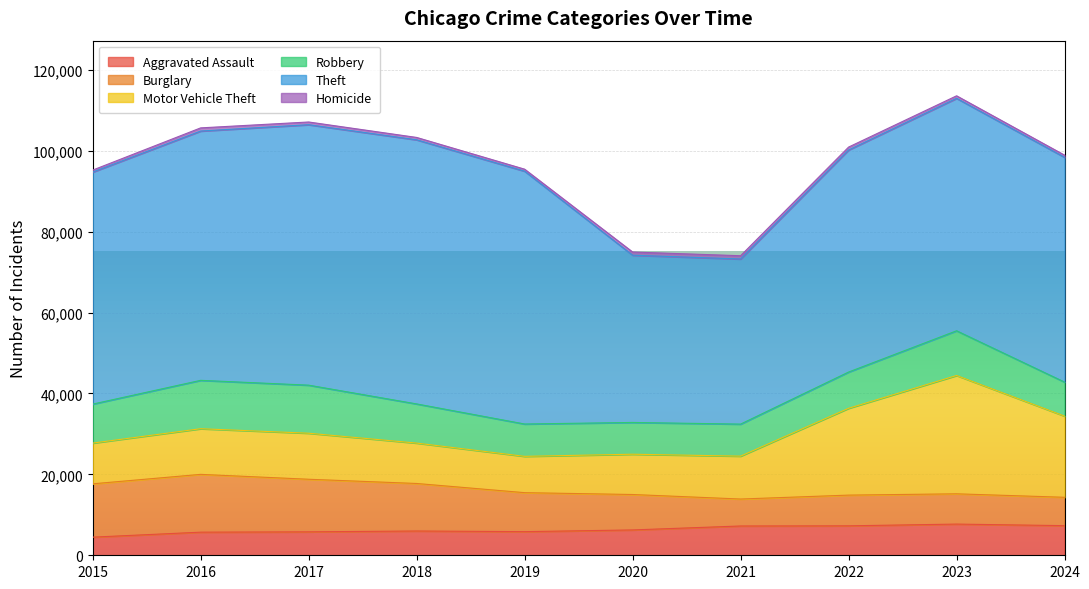

At which label does Burglary reach its peak?

2016